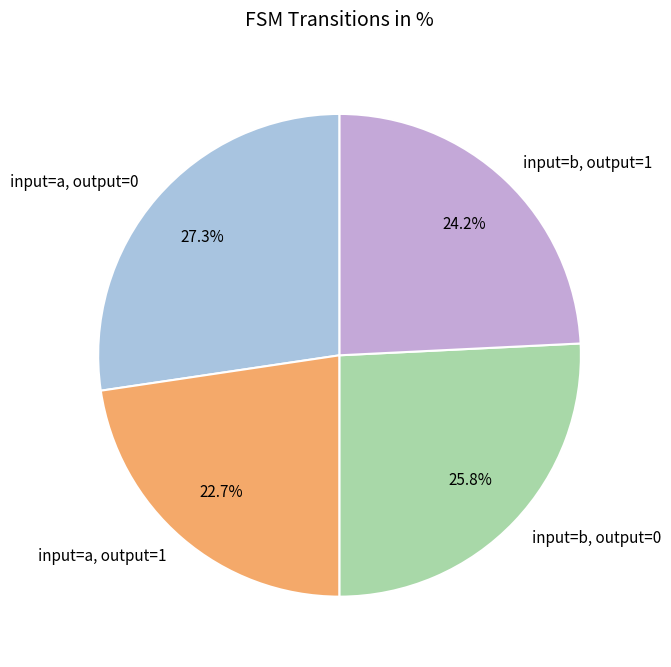

Which category has the biggest portion of the pie?

input=a, output=0